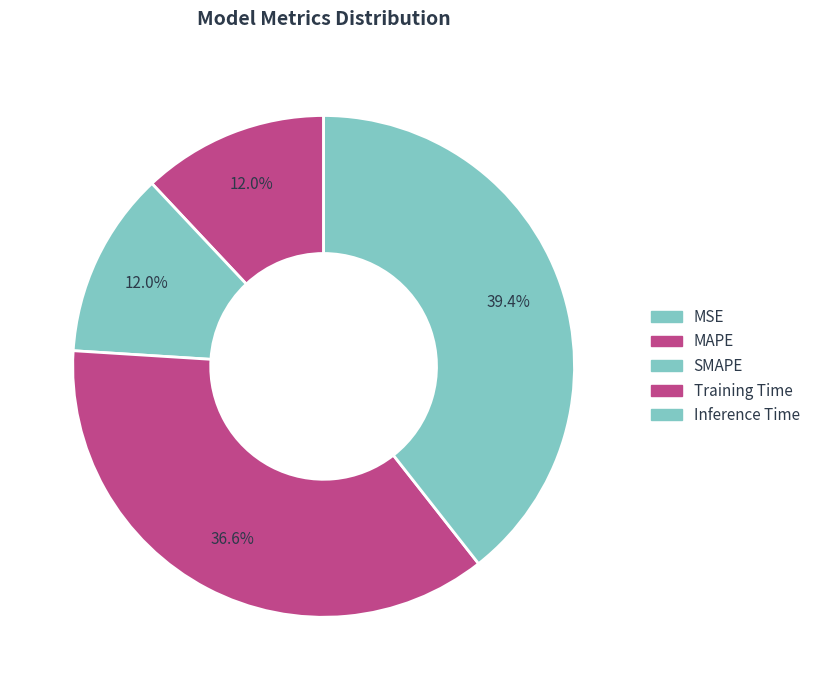

Which slice is the largest?

Inference Time